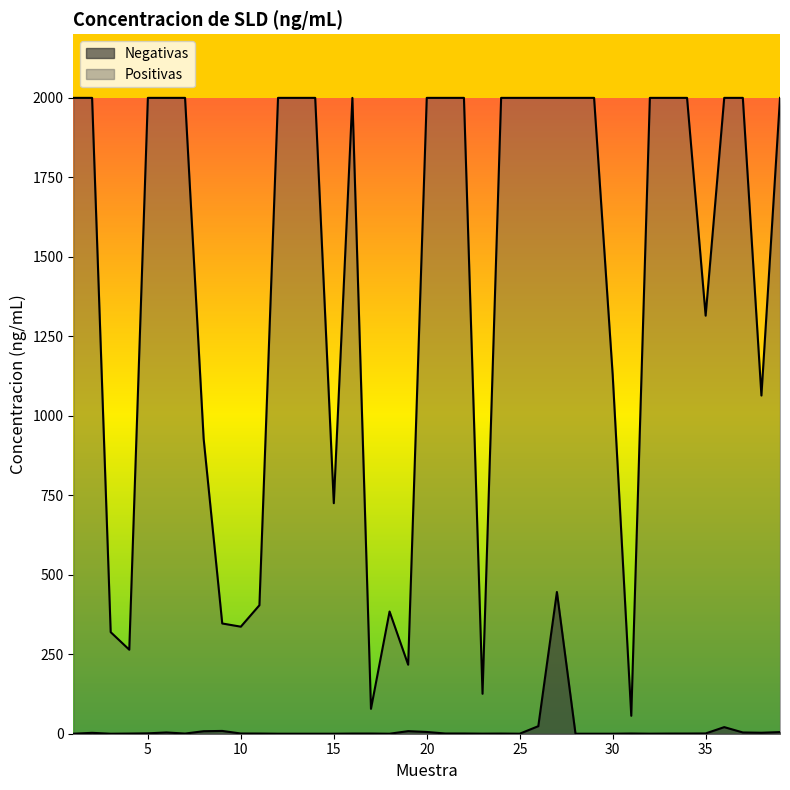

Between 8 and 21, which series saw the biggest shift?

Positivas